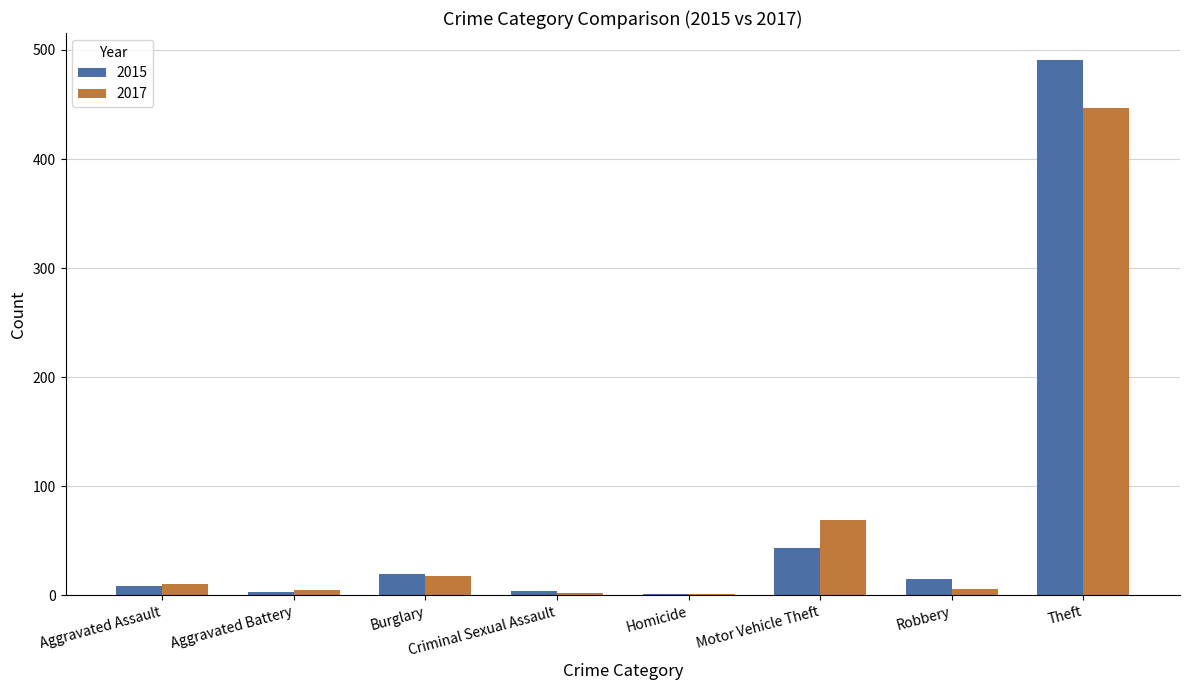

What is the sum of all 2015 values?

584